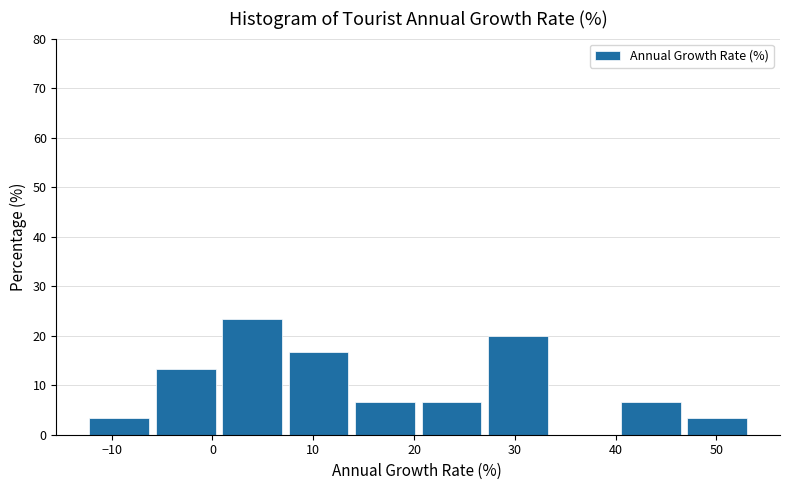

Reading left to right, list every bar in this chart as the range it spans on the x-axis followed by its height. Neither the bar edges nor the heights are printed on the chart, so give them approximately, as read against the axes.

-12 to -6: 3
-6 to 1: 13
1 to 8: 23
8 to 14: 17
14 to 21: 7
21 to 27: 7
27 to 34: 20
34 to 41: 0
41 to 47: 7
47 to 54: 3